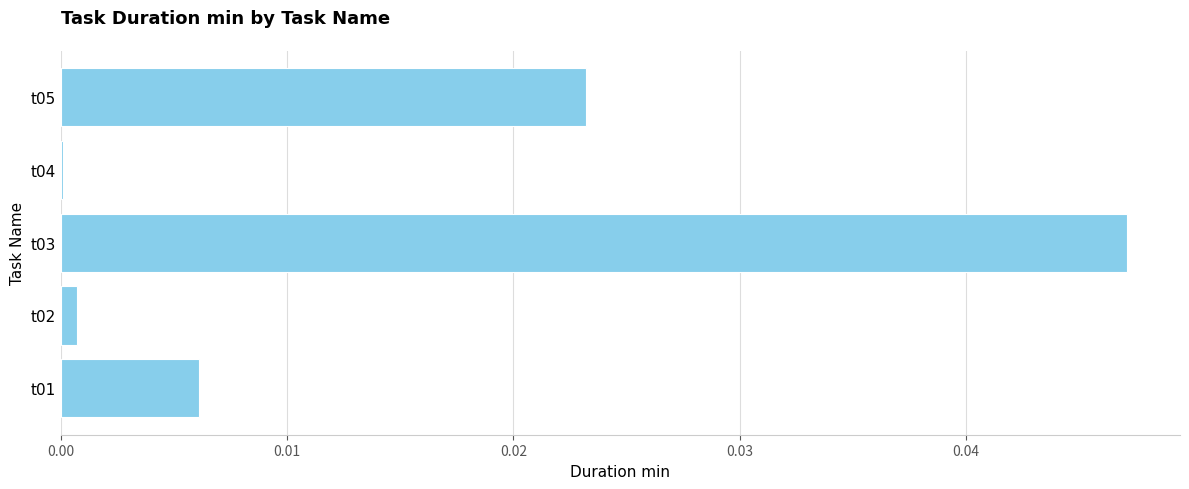

At which category does the chart reach its peak across all series?

t03